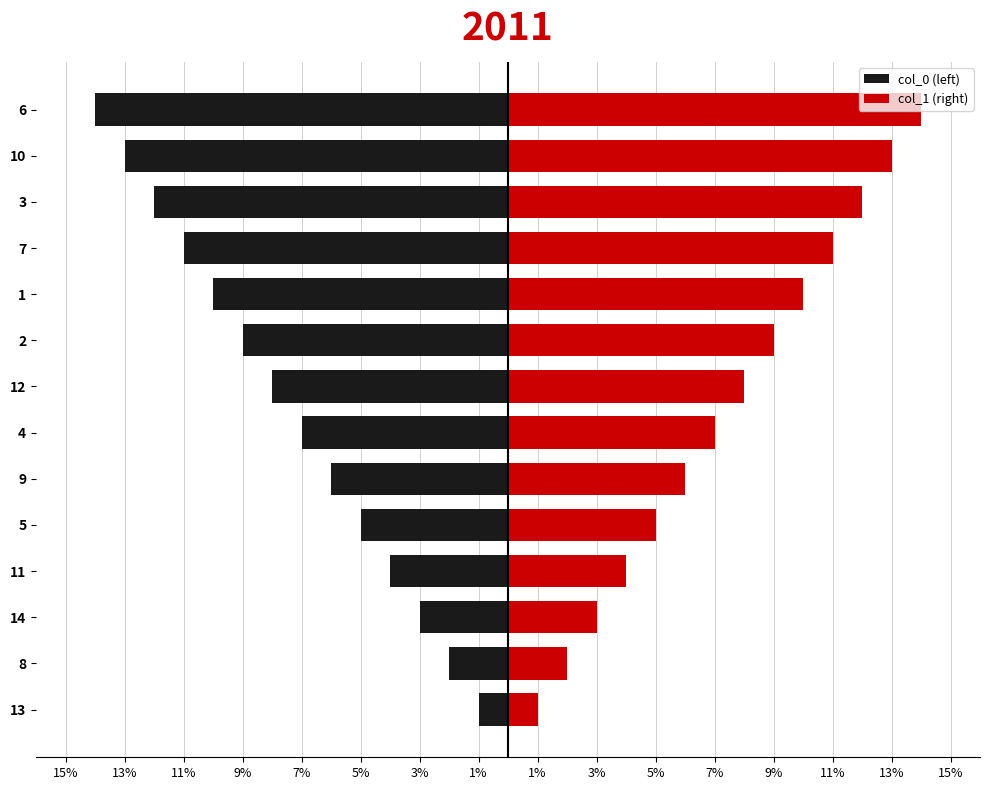

True or false: col_0 (left) has a value of -2 at 4.

False